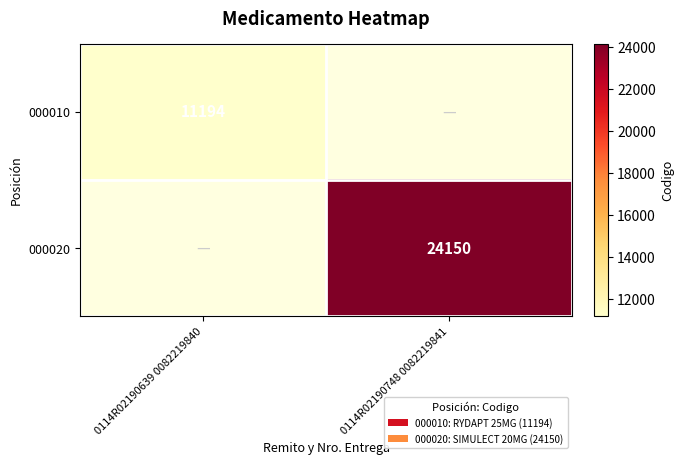

The value of 000020 at 0114R02190748 0082219841 is 5627. True or false?

False